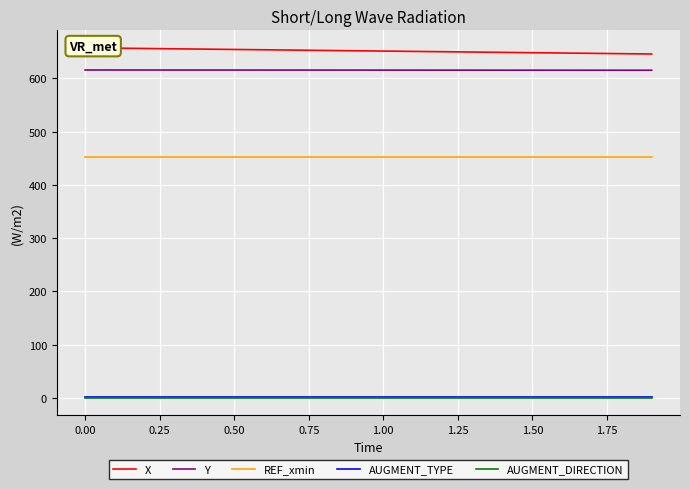

True or false: REF_xmin has more than 2 points higher than both neighbors.

False